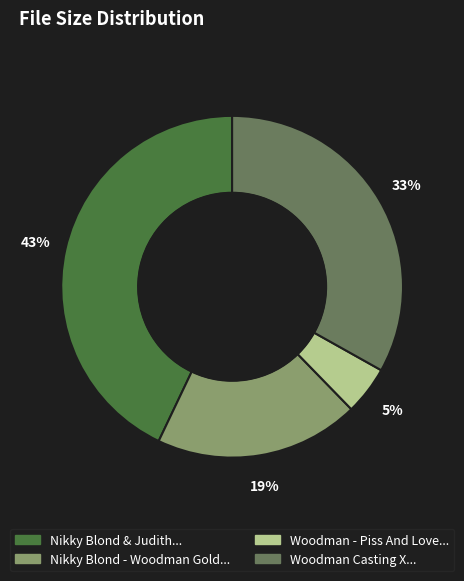

To the nearest percent, what is the average slice percentage?

25%